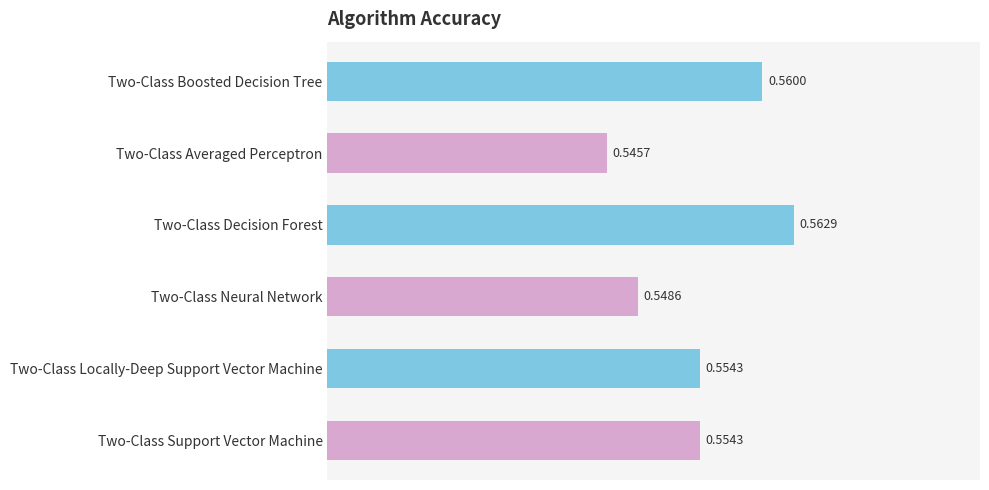

Does the chart contain stacked bars?

No